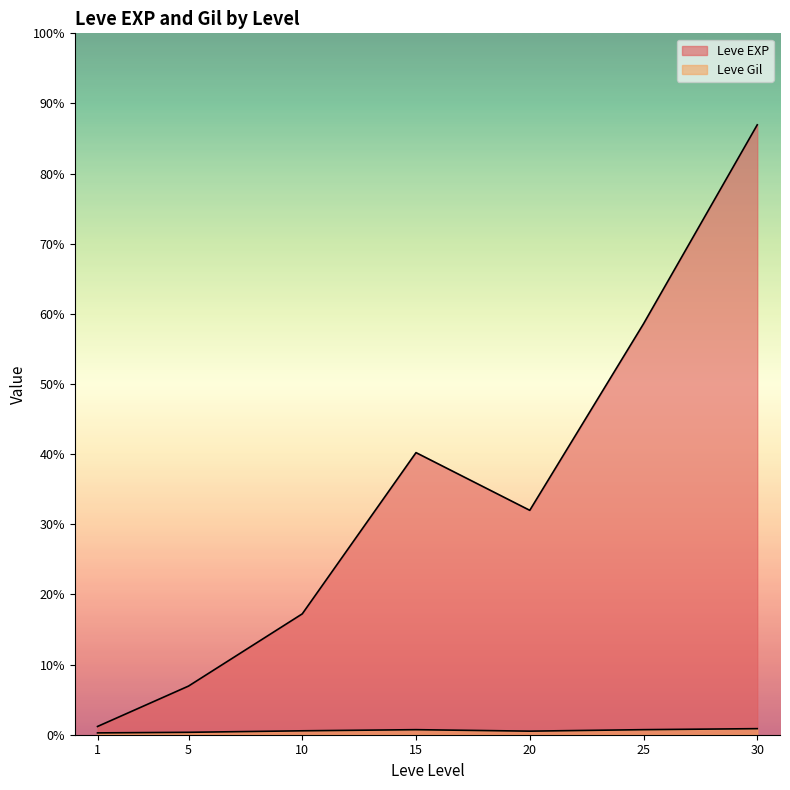

Does the chart display data point markers on the line(s)?

No